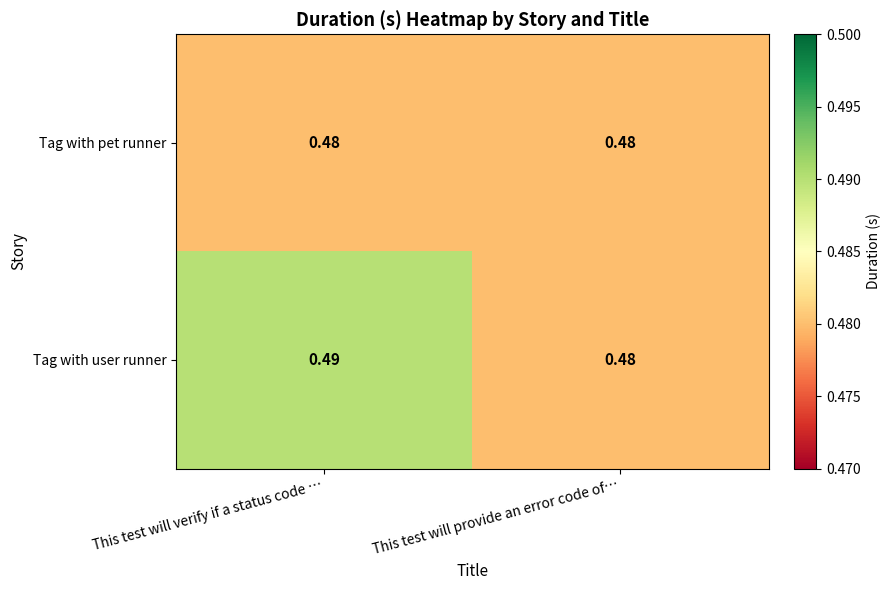

List the labels in order of Tag with user runner value, largest first.

This test will verify if a status code …, This test will provide an error code of…